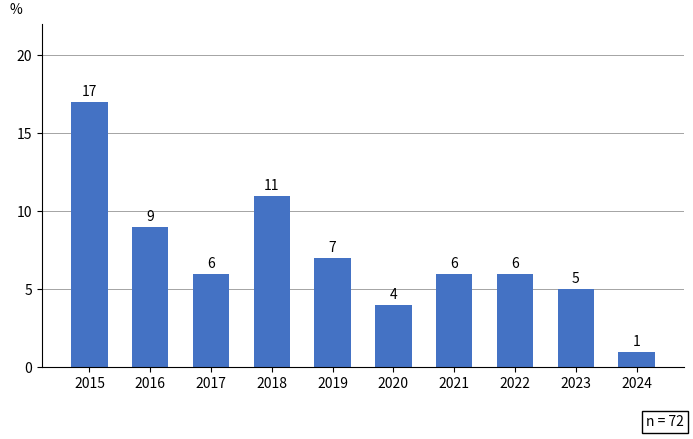

Reading right to left, what are all the values shown in this chart?

2024=1	2023=5	2022=6	2021=6	2020=4	2019=7	2018=11	2017=6	2016=9	2015=17